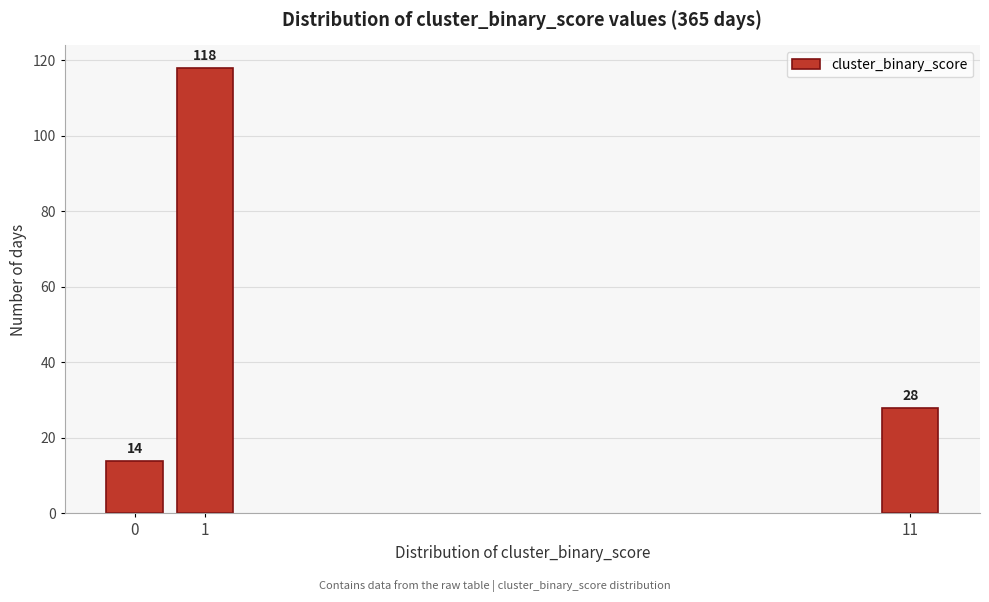

Reading left to right, extract all data points from this chart.

0=14	1=118	11=28